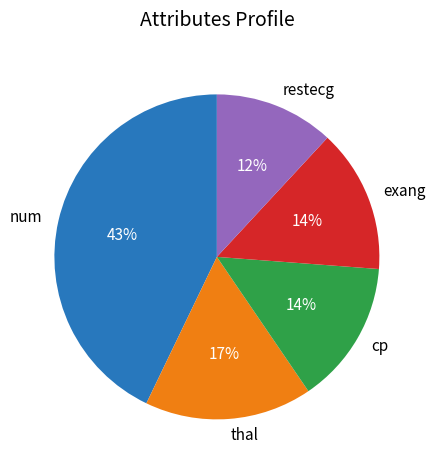

True or false: cp accounts for 29% of the total.

False